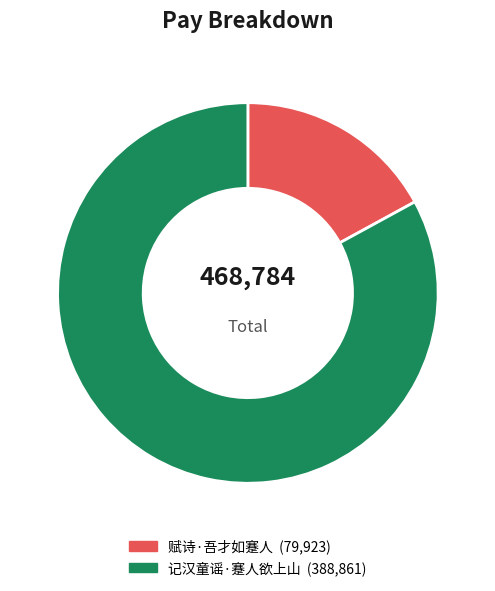

Do 记汉童谣·蹇人欲上山 and 赋诗·吾才如蹇人 together represent more than half of the pie?

Yes